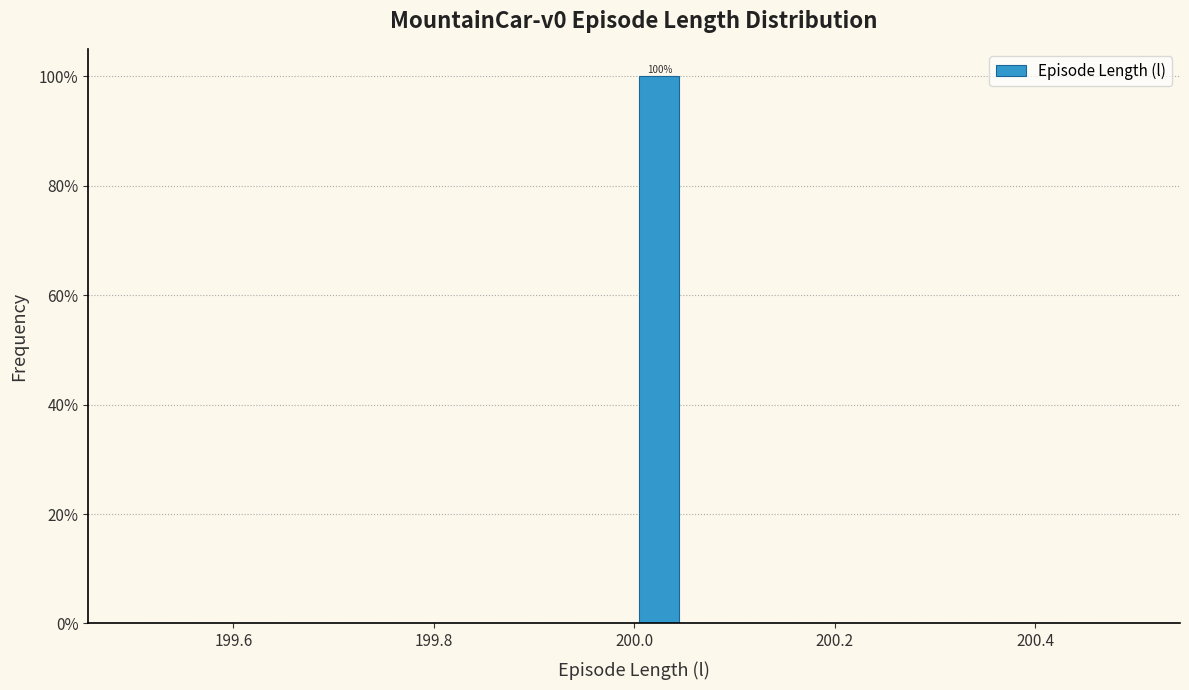

Read against the x-axis, roughly where is the centre of the tallest bar?

200.02